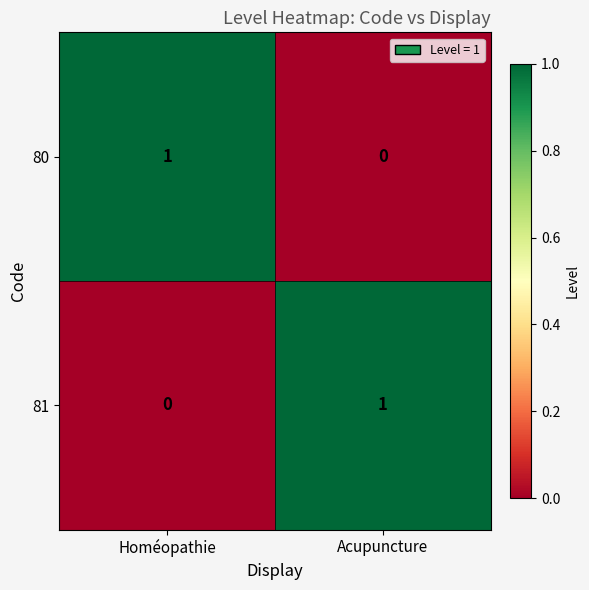

List the labels in order of 81 value, largest first.

Acupuncture, Homéopathie